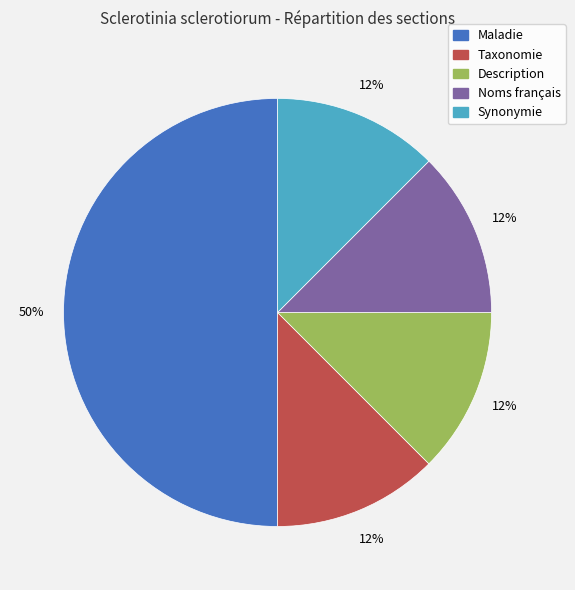

To the nearest percent, what is the average slice percentage?

20%